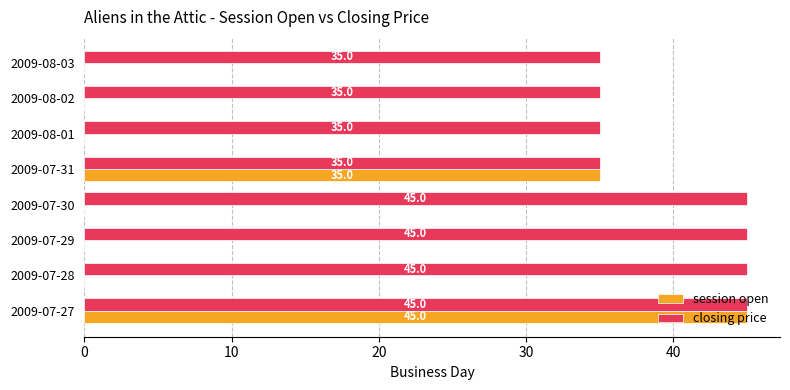

What is the greatest value displayed?

45